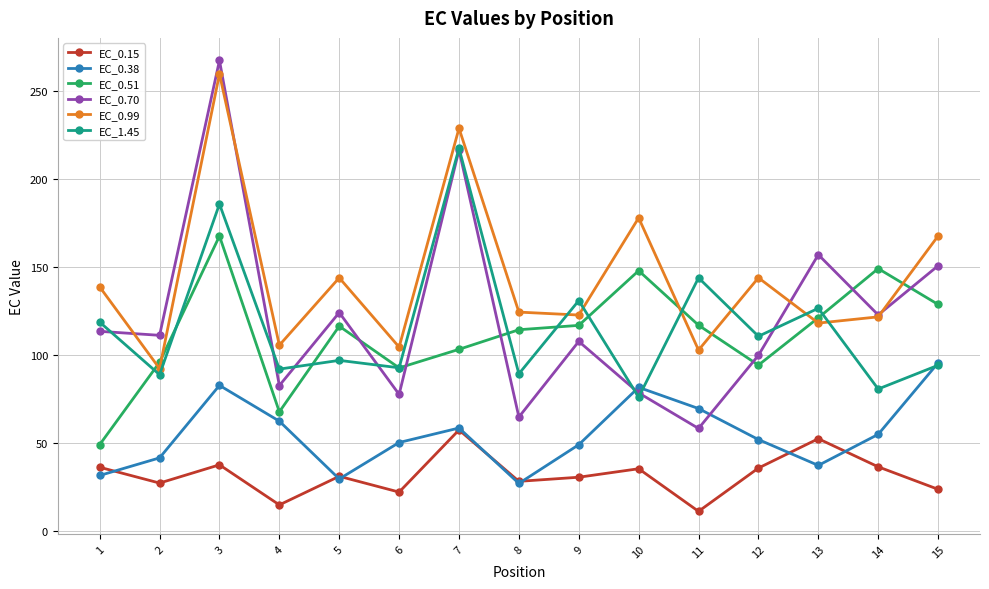

What is the difference between the EC_0.99 values at 4 and 13?

12.6